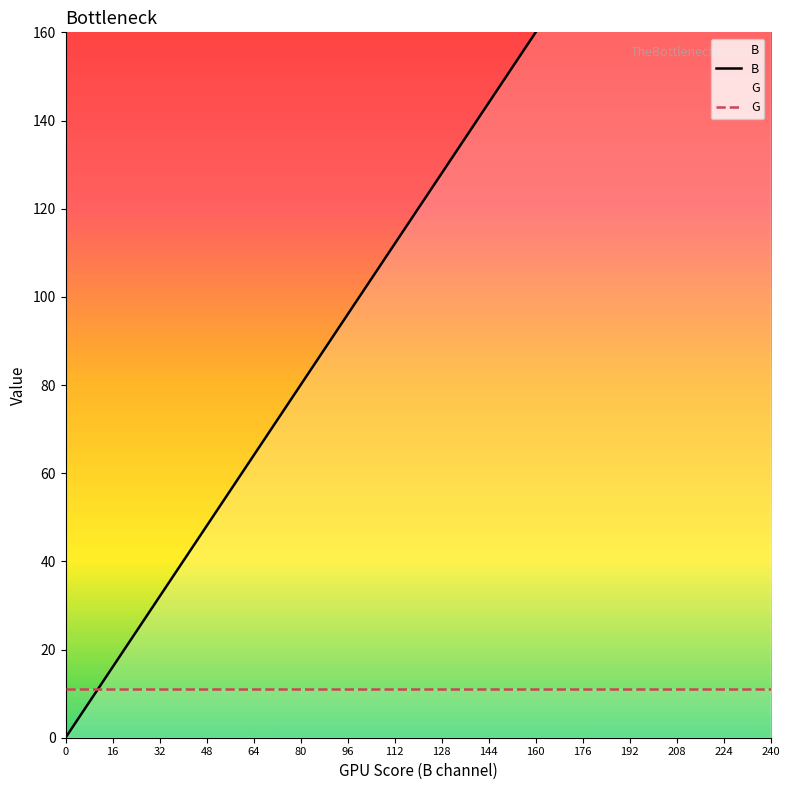

How many data points does each series have?

16